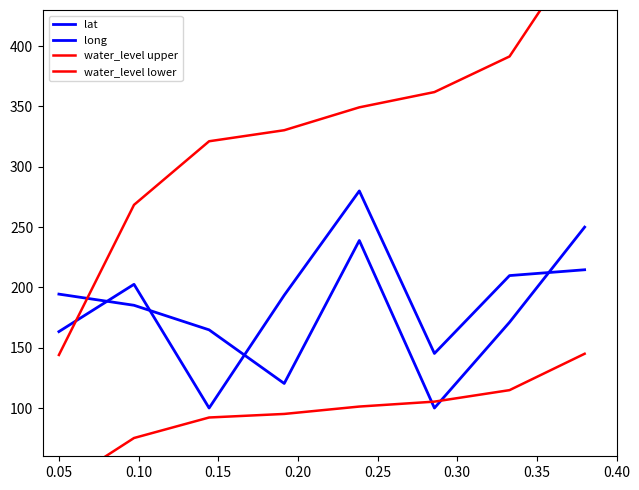

List the series in order of their peak value, lowest first.

water_level lower, long, lat, water_level upper